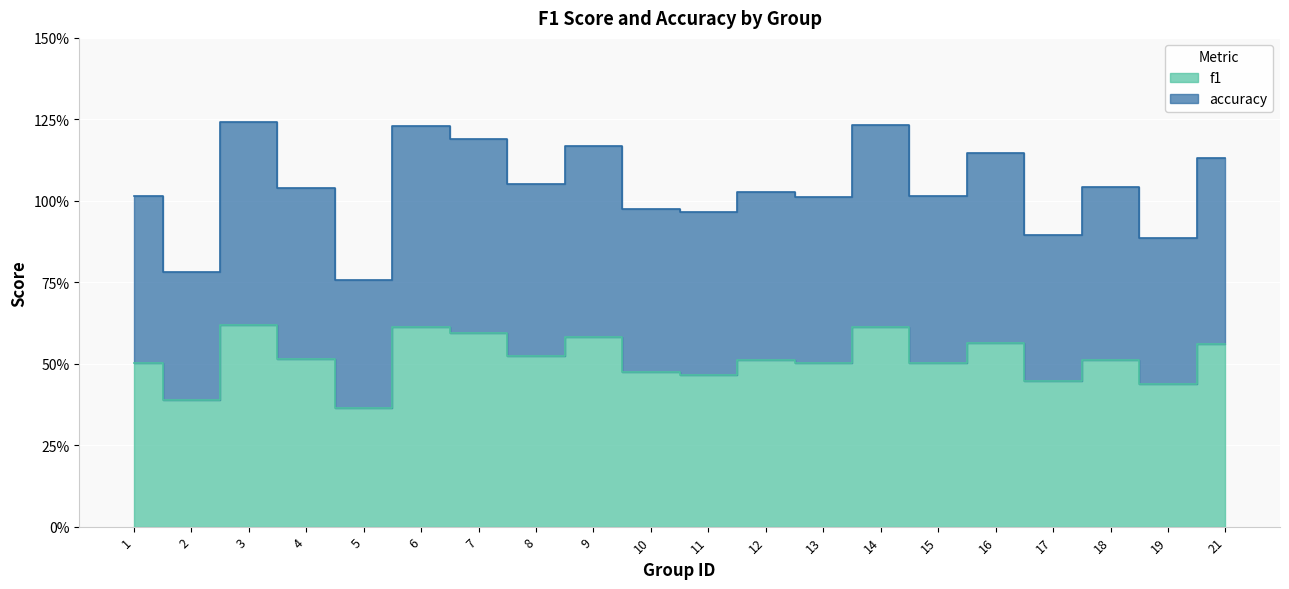

How many distinct data groups are displayed?

2